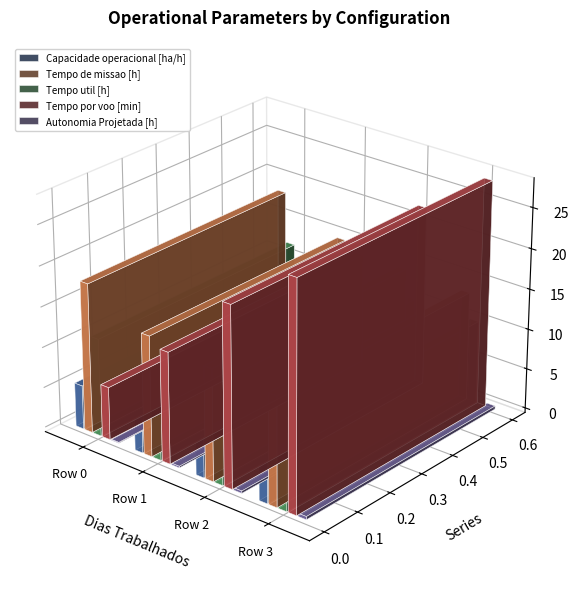

What is the maximum value shown in the chart?

28.0